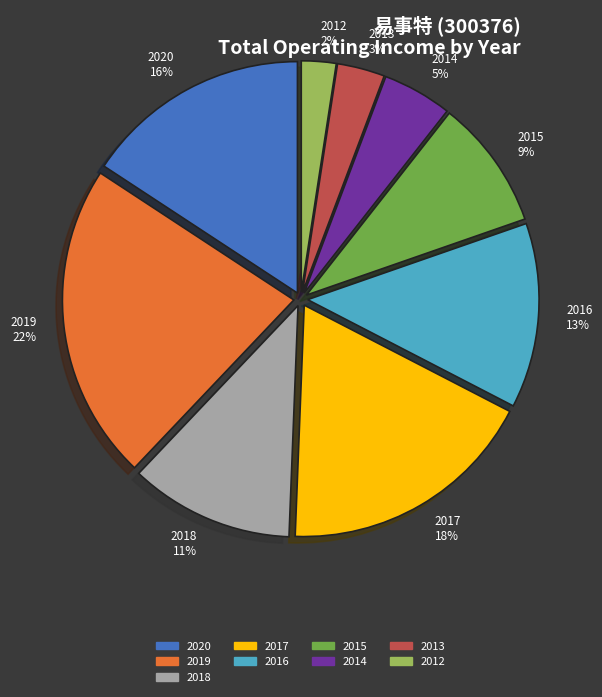

Do 2013 and 2015 together represent more than half of the pie?

No